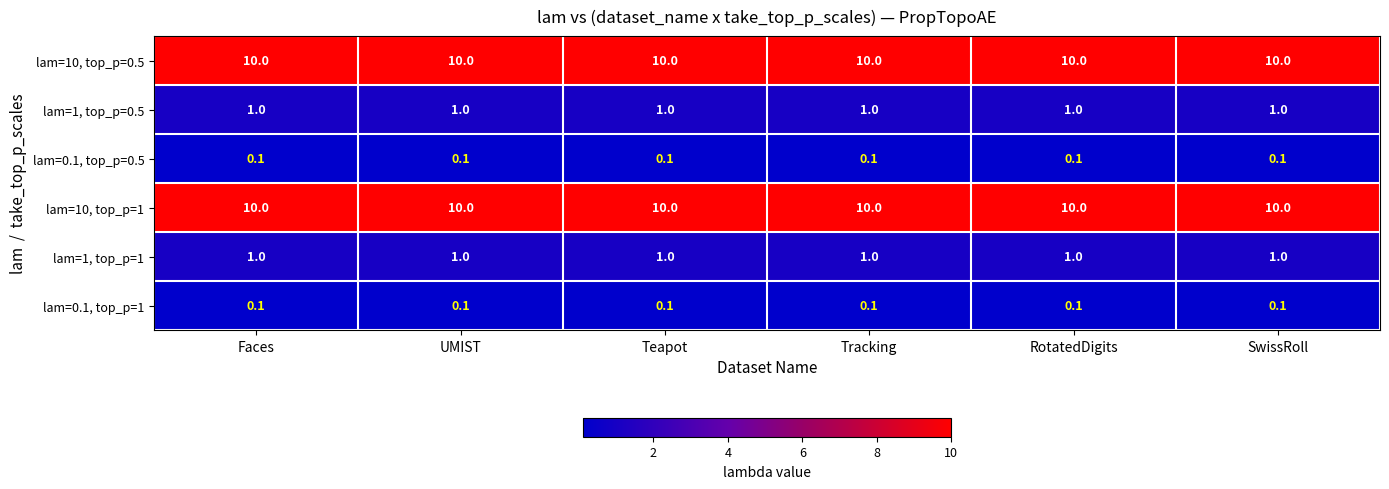

What is the approximate value of lam=1, top_p=1 at Tracking?

1.0